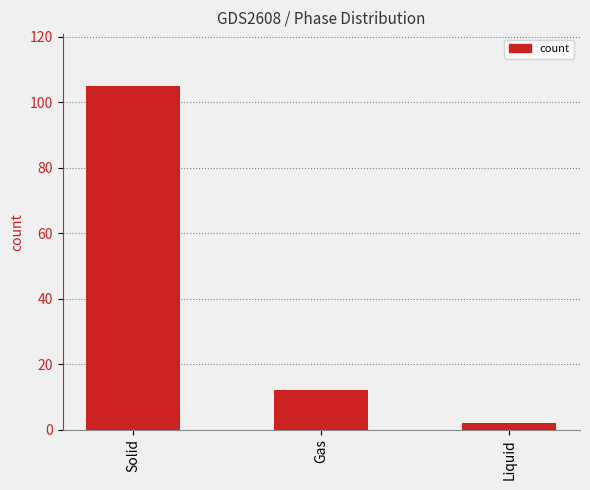

Reading left to right, extract all data points from this chart.

105	12	2